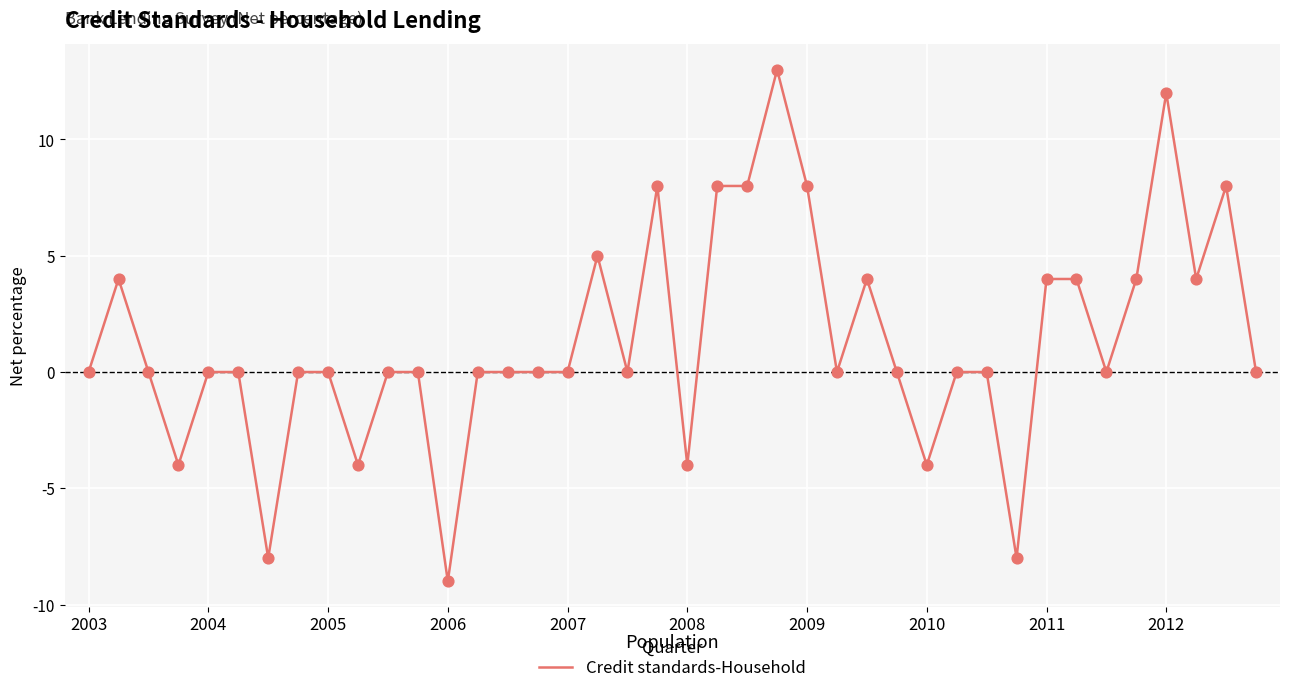

What is the difference between the maximum and minimum values?

22